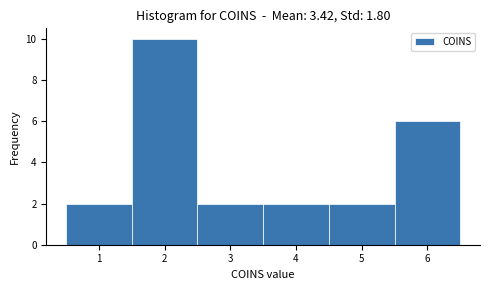

What is the height of the bar covering 1.5 to 2.5 on the x-axis? The values are not printed on the chart, so give them approximately, as read against the axis.

10